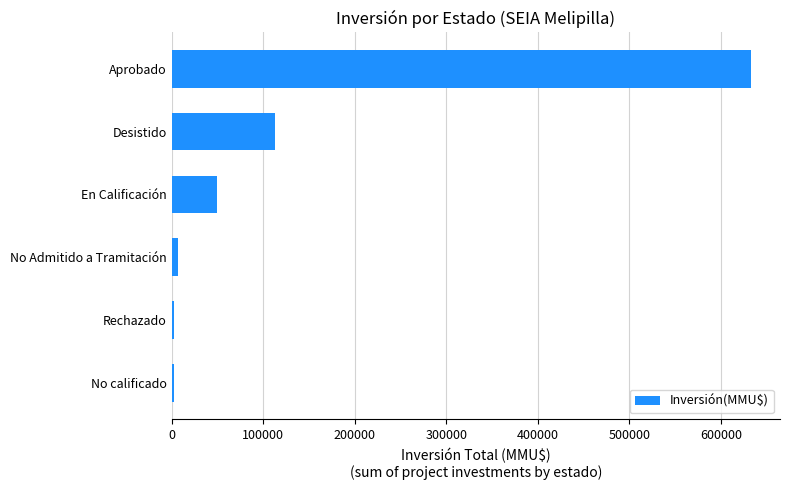

What is the difference between the values at Aprobado and Desistido?

519970